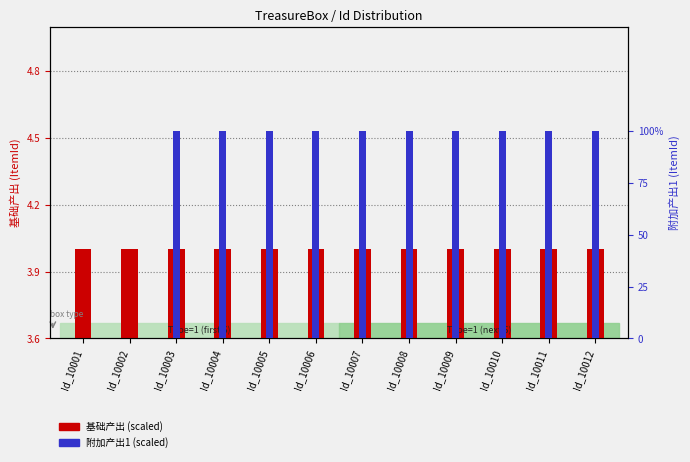

What are all the series names shown in the legend?

基础产出 (scaled), 附加产出1 (scaled)